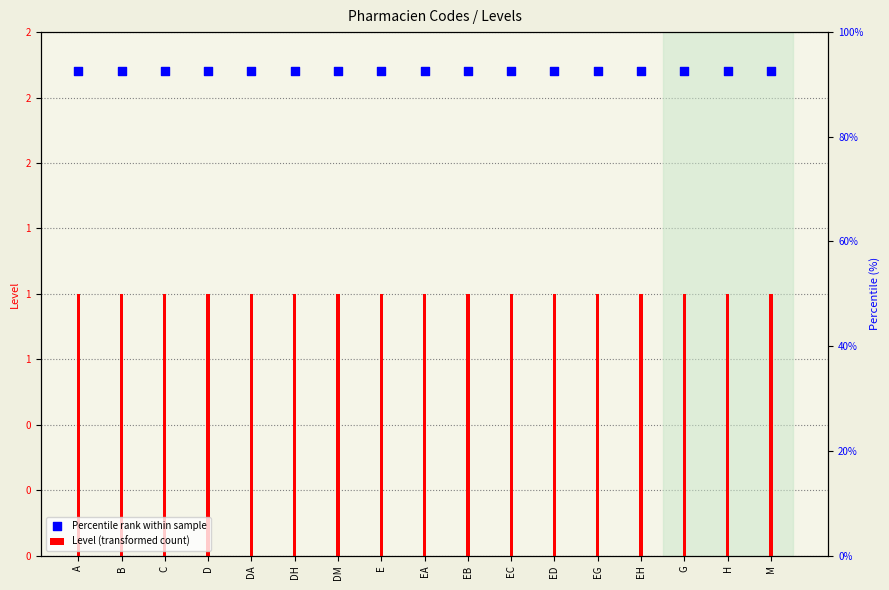

What is the total value across all series at M?

2.9